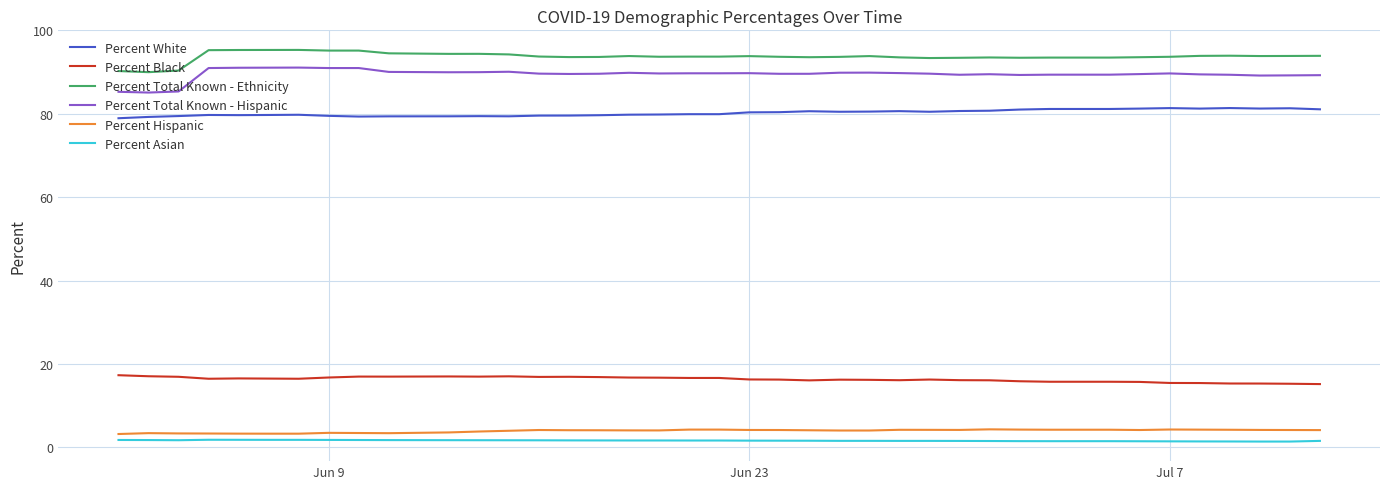

What is the maximum value shown in the chart?

95.3